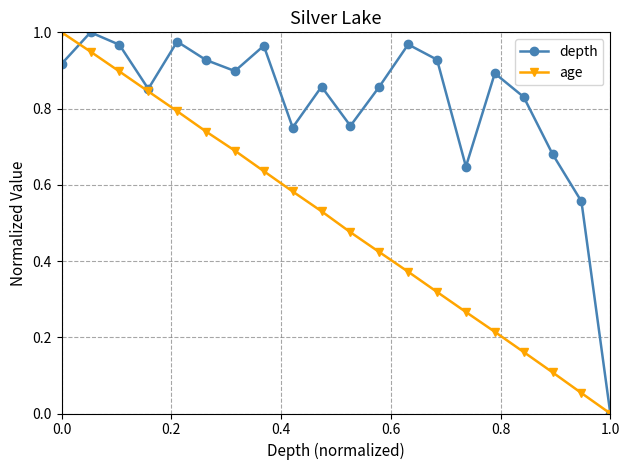

Rank the series by their average value, from lowest to highest.

age, depth